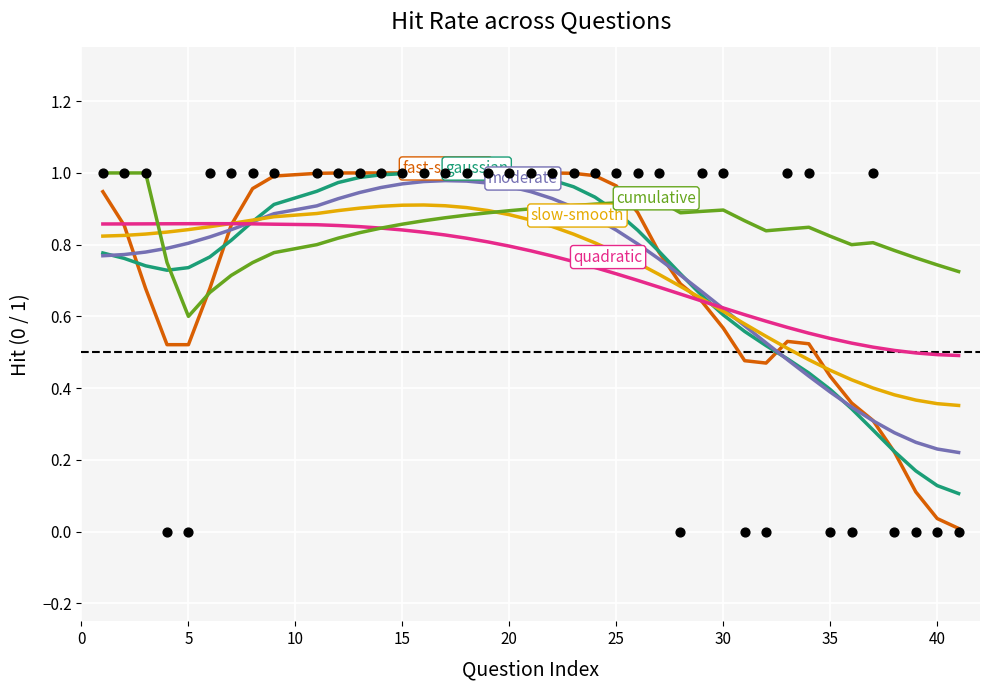

Which series has the widest spread of Y values?

fast-smooth